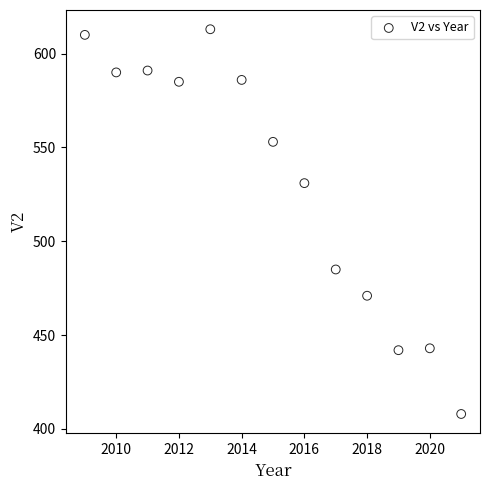

What Y value in the scatter plot is closest to 510?

531